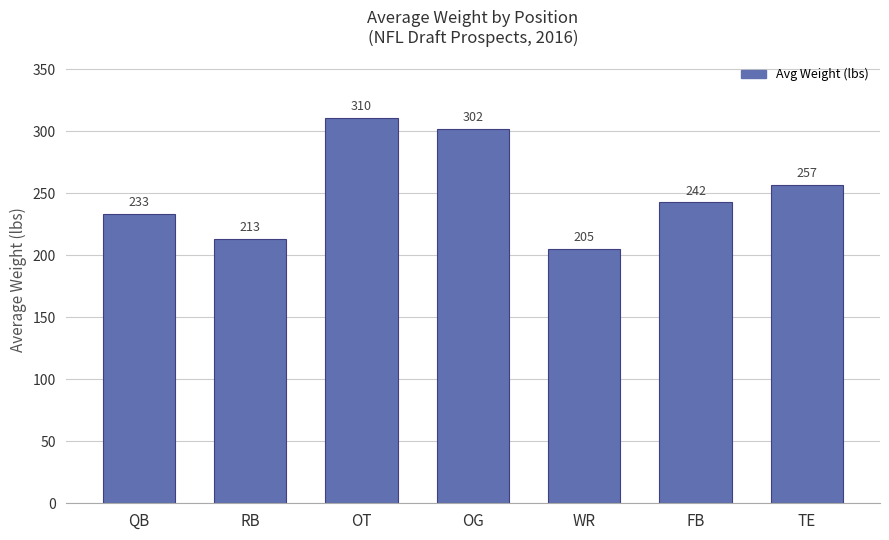

Which category has the lowest value across all series?

WR